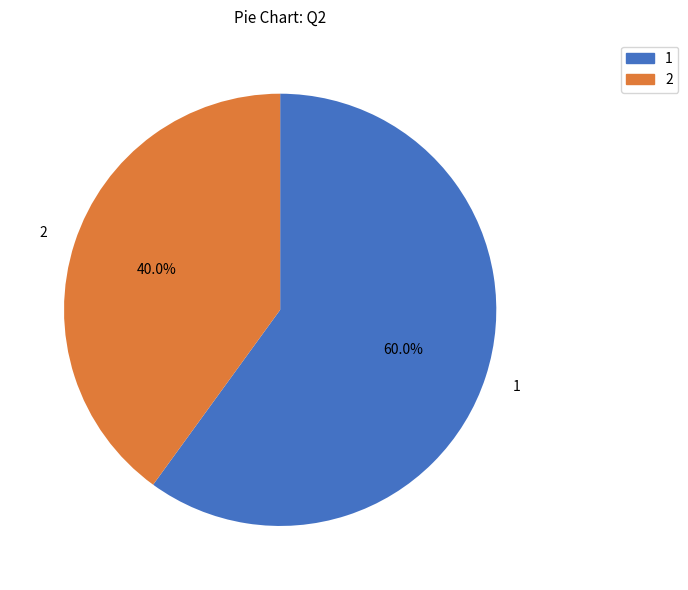

Which has a higher value, 1 or 2?

1